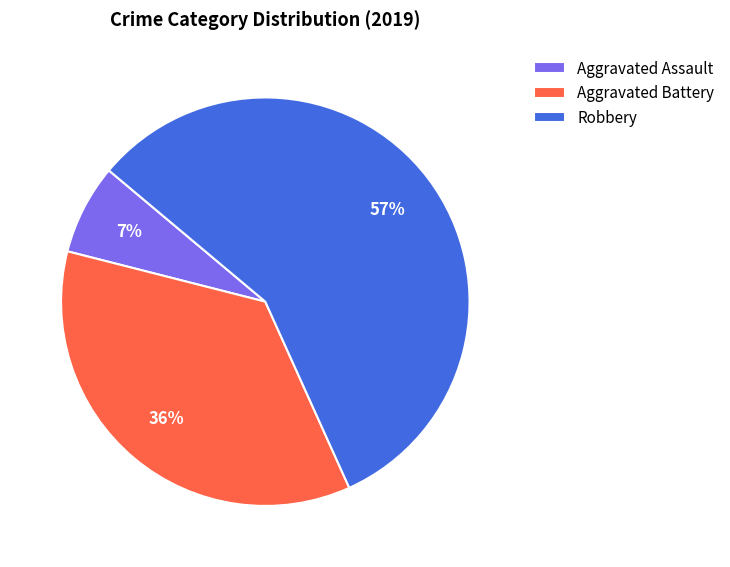

The Aggravated Assault slice represents 1% of the pie. True or false?

False